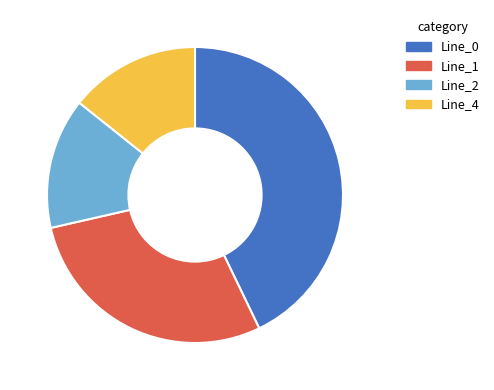

The Line_2 slice represents 14% of the pie. True or false?

True